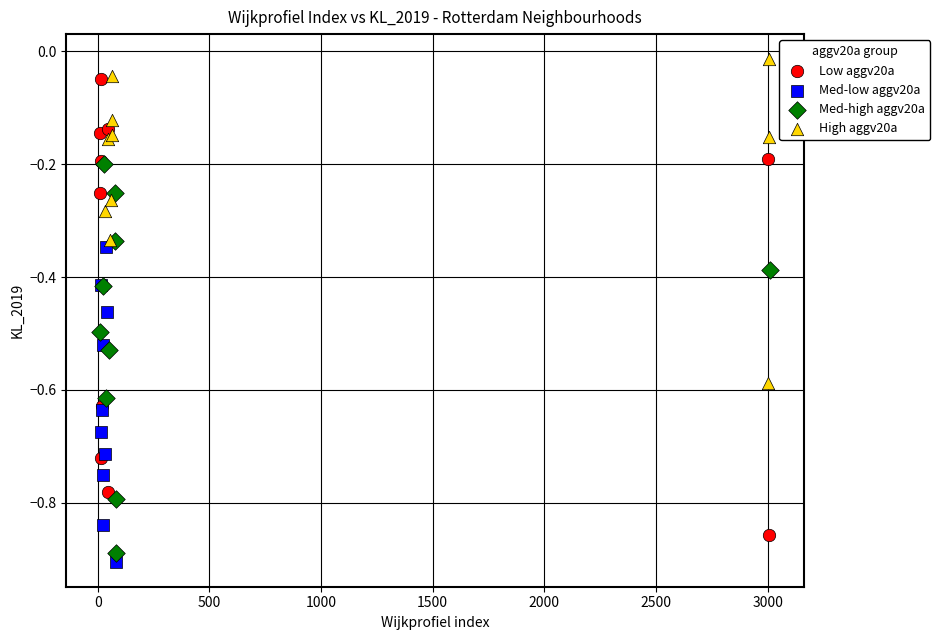

Which series contains the lowest Y value?

Med-low aggv20a